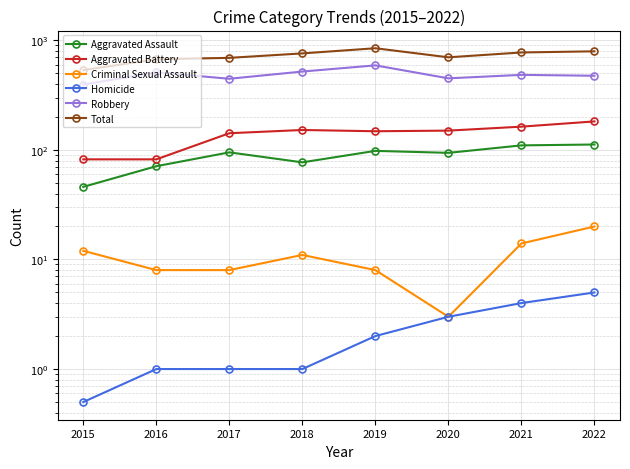

Which series has the largest range (max minus min)?

Total